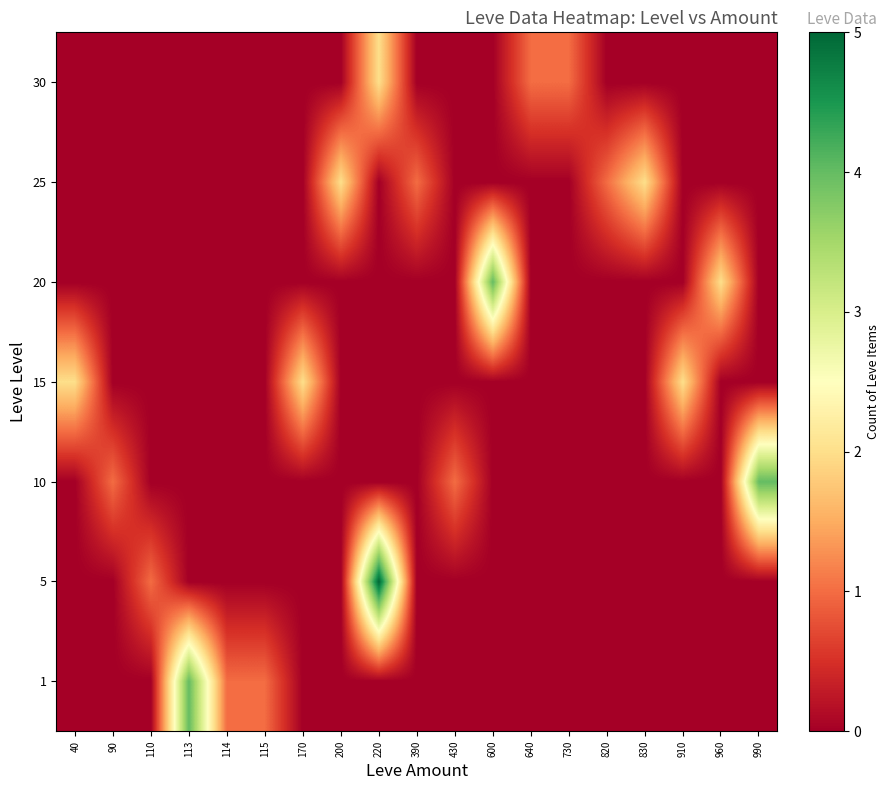

Which category has the highest value across all series?

220